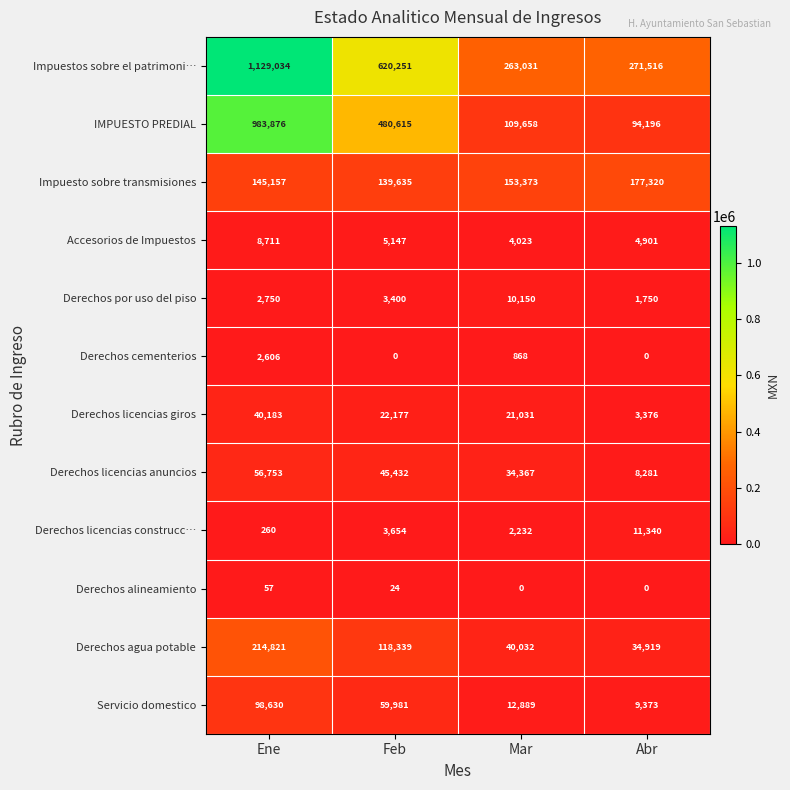

List the series in order of their peak value, highest first.

Impuestos sobre el patrimoni…, IMPUESTO PREDIAL, Derechos agua potable, Impuesto sobre transmisiones, Servicio domestico, Derechos licencias anuncios, Derechos licencias giros, Derechos licencias construcc…, Derechos por uso del piso, Accesorios de Impuestos, Derechos cementerios, Derechos alineamiento